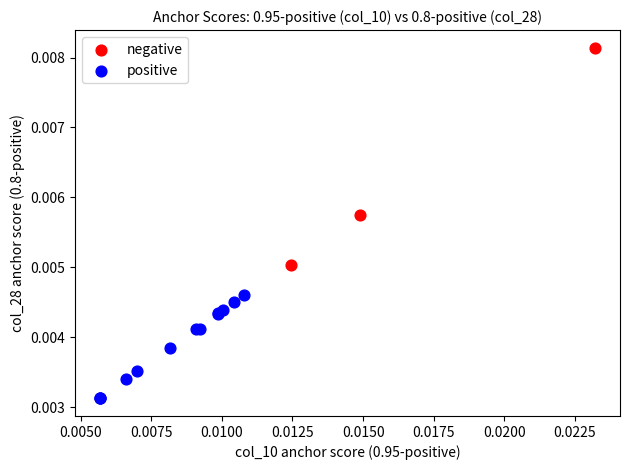

Which series contains the highest Y value?

negative